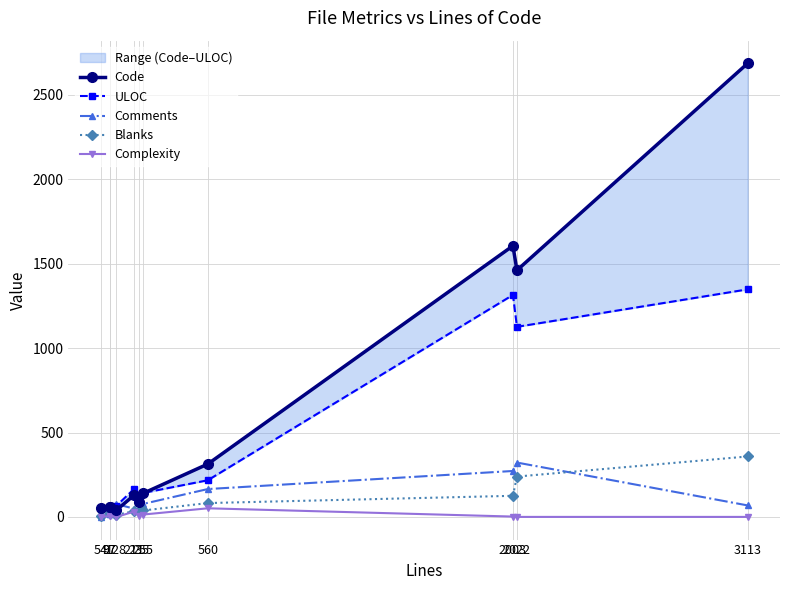

Where does the Blanks series first go above 34?

255